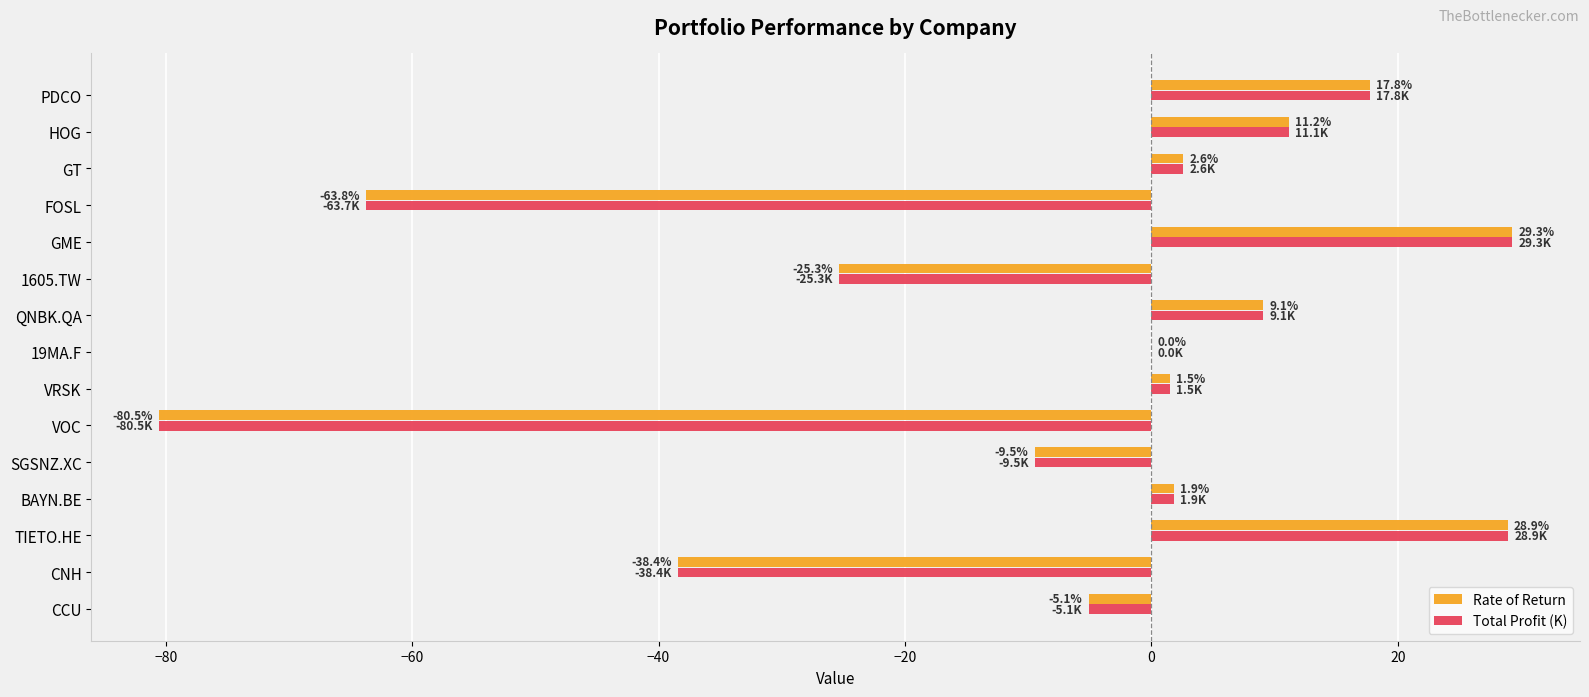

What is the sum of the Rate of Return values at GT and VRSK?

4.1